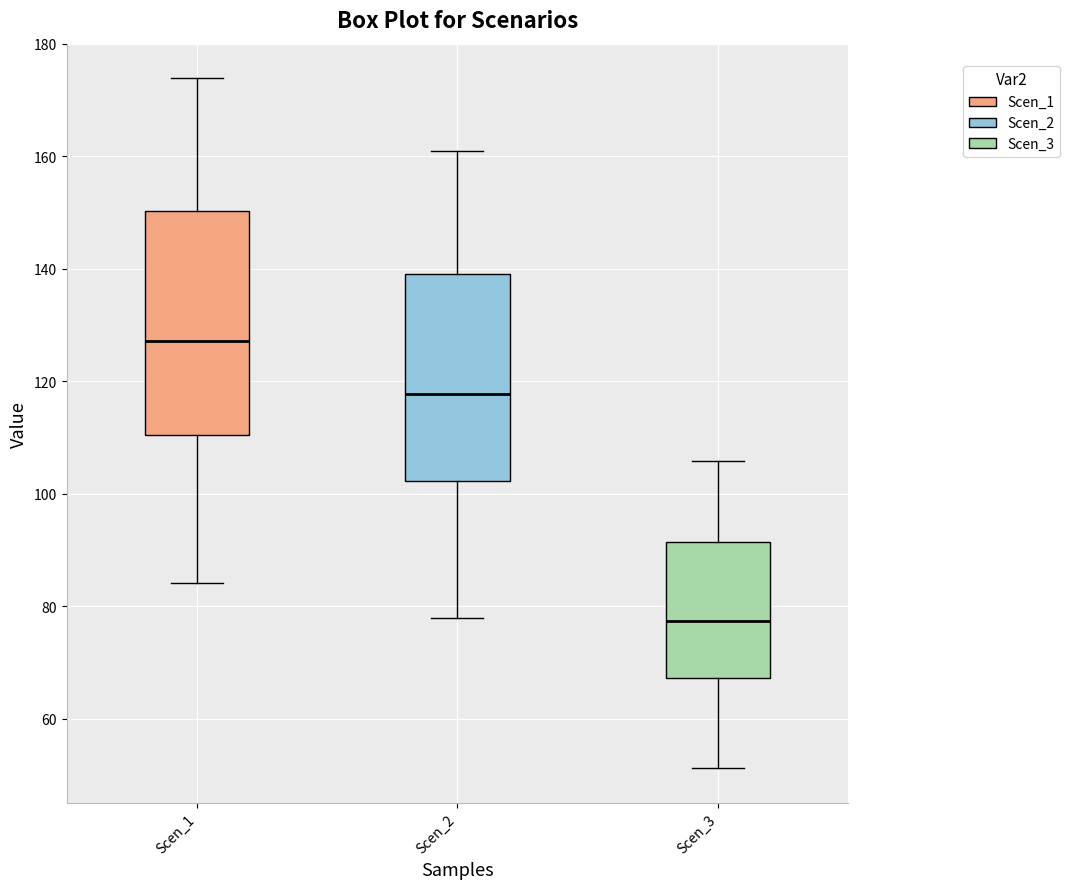

Where is the lower edge of the box for Scen_1 on the y-axis? The values are not printed on the chart, so give them approximately, as read against the axis.

110